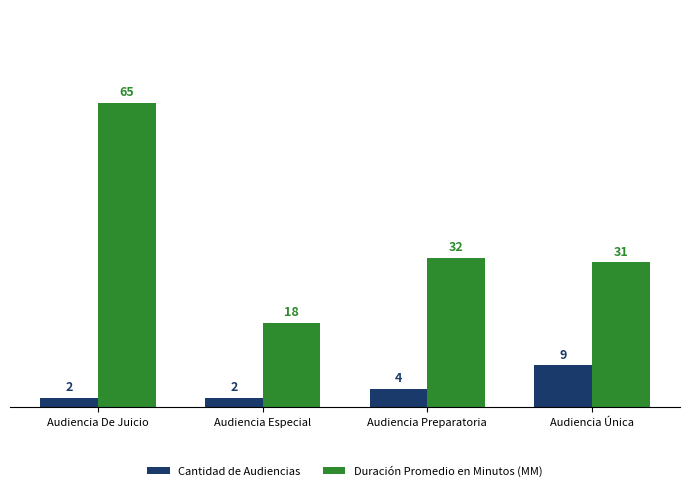

Is it true that Duración Promedio en Minutos (MM) equals 11 at Audiencia Especial?

False